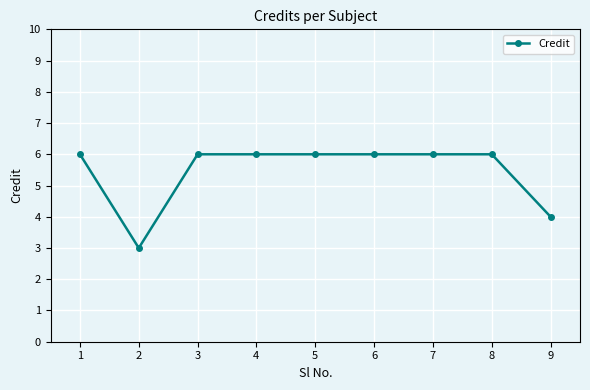

The chart shows a value of 6 at 5. True or false?

True